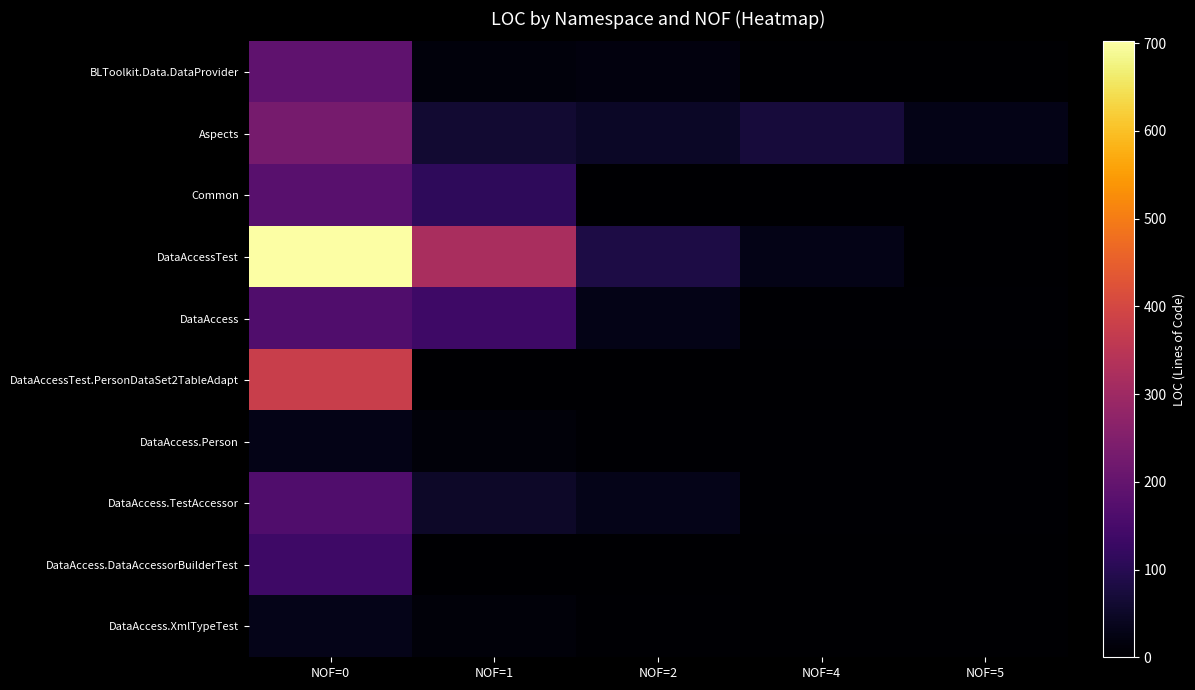

Rank the series by their maximum value, from lowest to highest.

DataAccess.Person, DataAccess.XmlTypeTest, DataAccess.DataAccessorBuilderTest, DataAccess, DataAccess.TestAccessor, Common, BLToolkit.Data.DataProvider, Aspects, DataAccessTest.PersonDataSet2TableAdapt, DataAccessTest